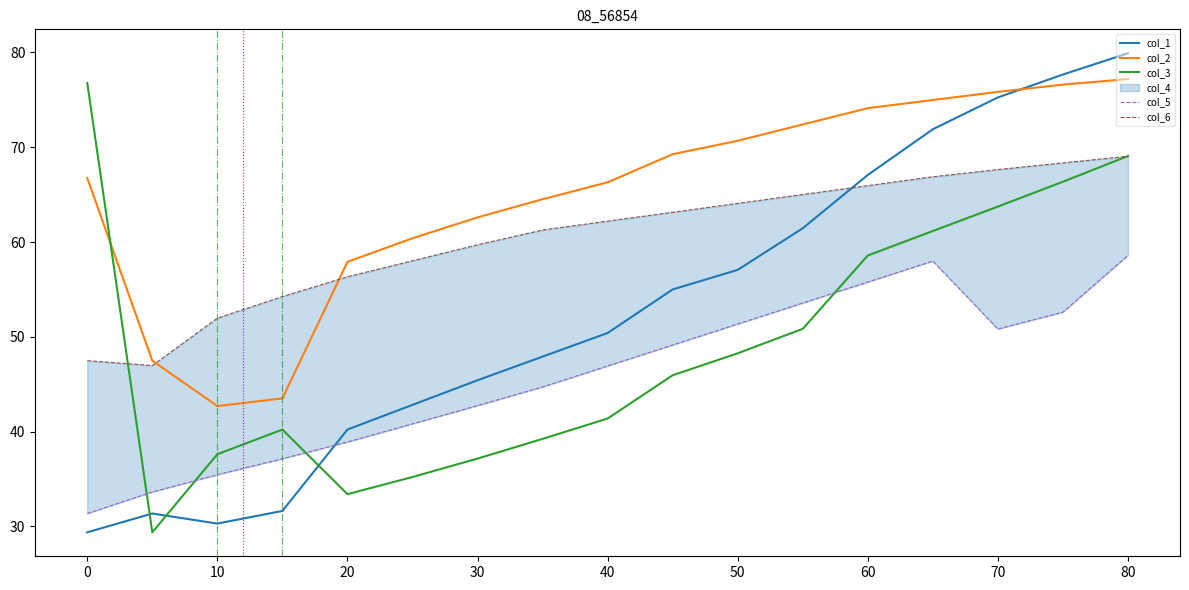

Where is the first local minimum for col_1?

10